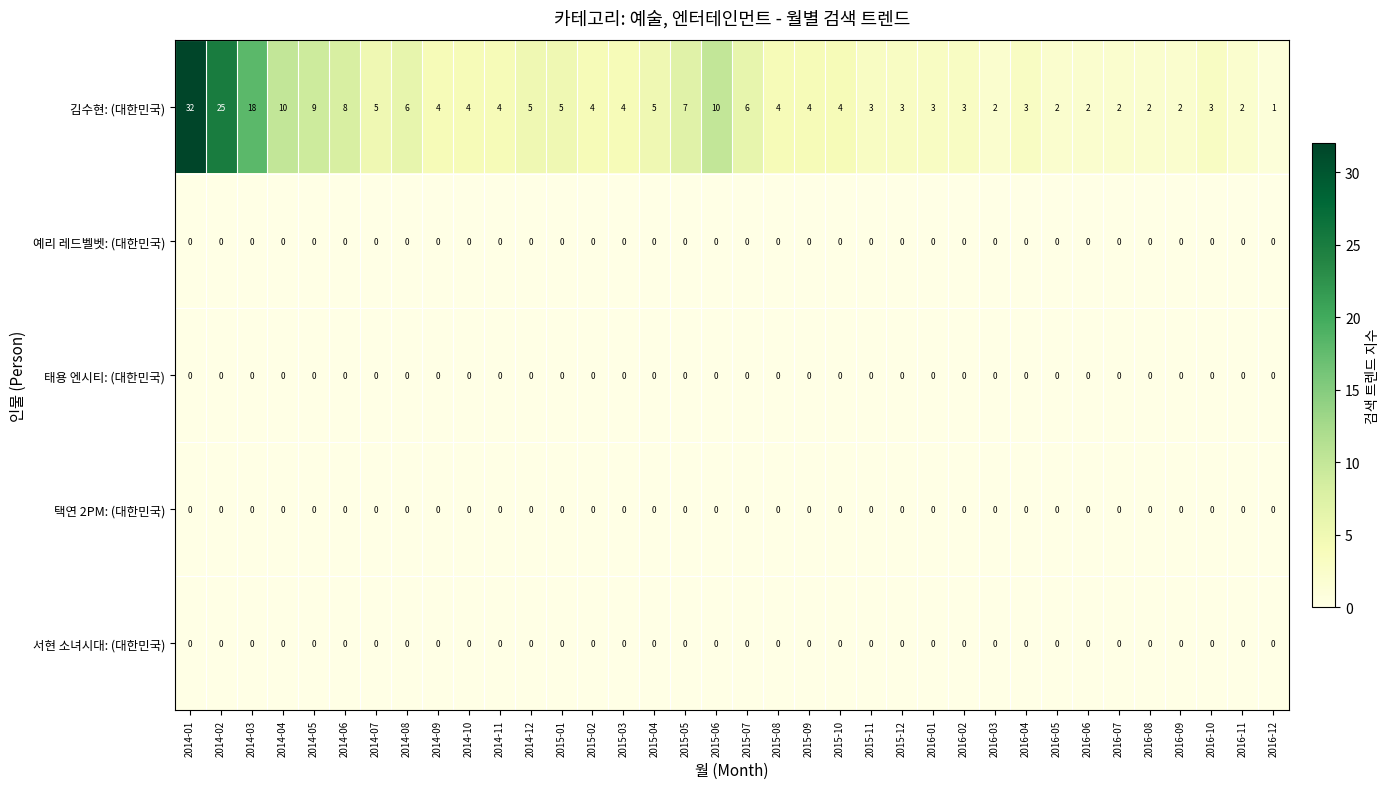

Which series has the largest total across all categories?

김수현: (대한민국)